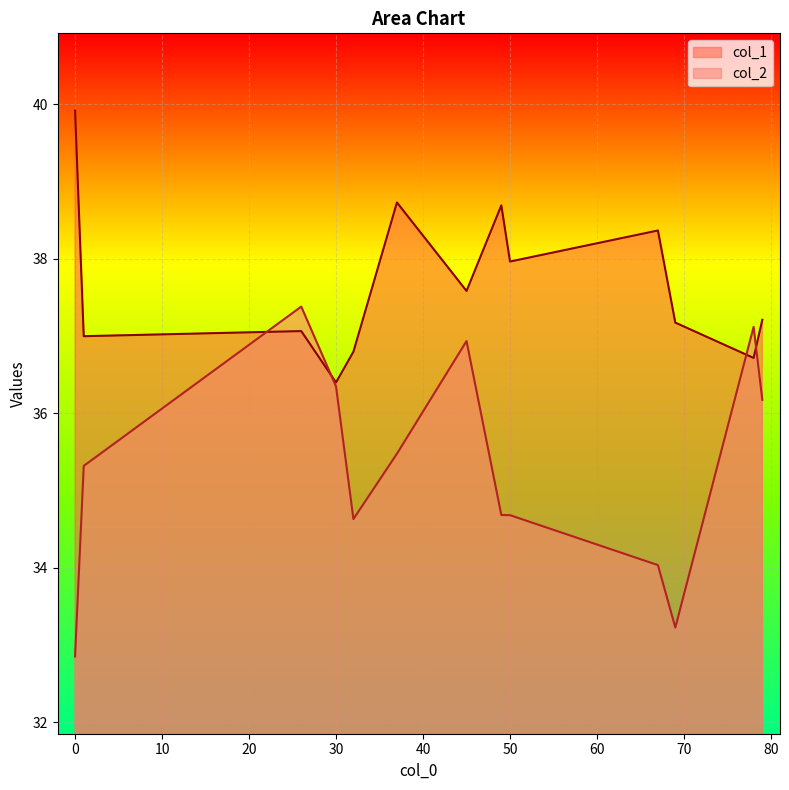

Reading left to right, transcribe all the data shown in this chart.

col_1: 0=39.9	32=36.8	1=37.0	79=37.2	45=37.6	30=36.4	50=38.0	78=36.7	26=37.1	37=38.7	67=38.4	49=38.7	69=37.2
col_2: 0=32.9	32=34.6	1=35.3	79=36.2	45=36.9	30=36.3	50=34.7	78=37.1	26=37.4	37=35.5	67=34.0	49=34.7	69=33.2